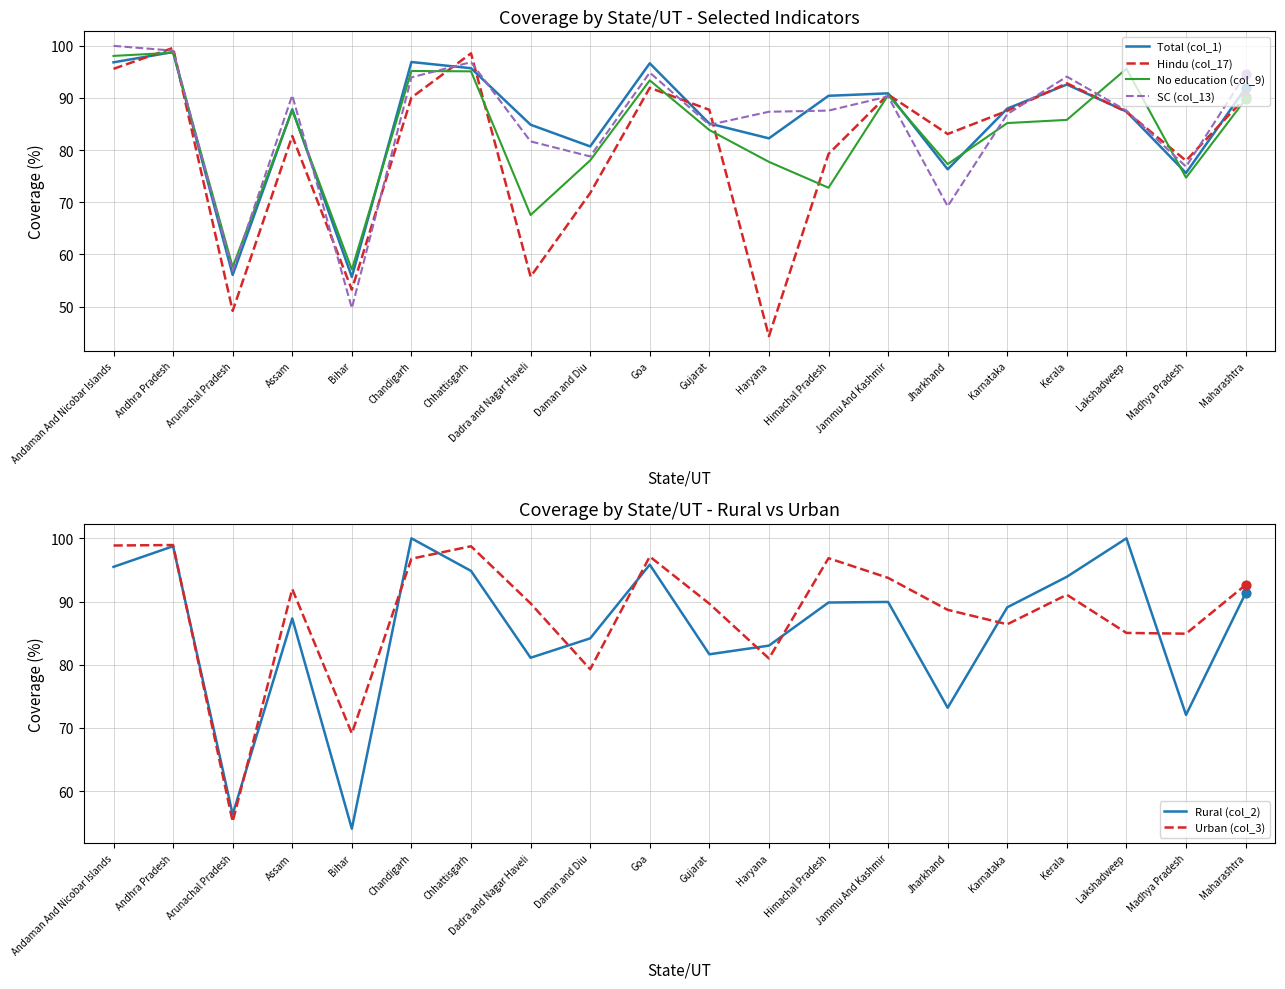

Is the value of Rural (col_2) at Jammu And Kashmir greater than the value of No education (col_9) at Dadra and Nagar Haveli?

Yes